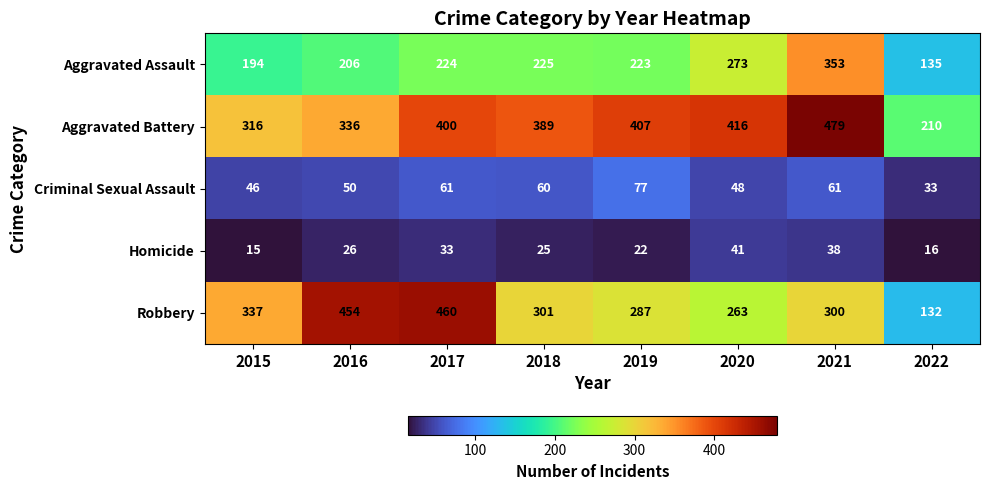

What is the maximum value shown in the chart?

479